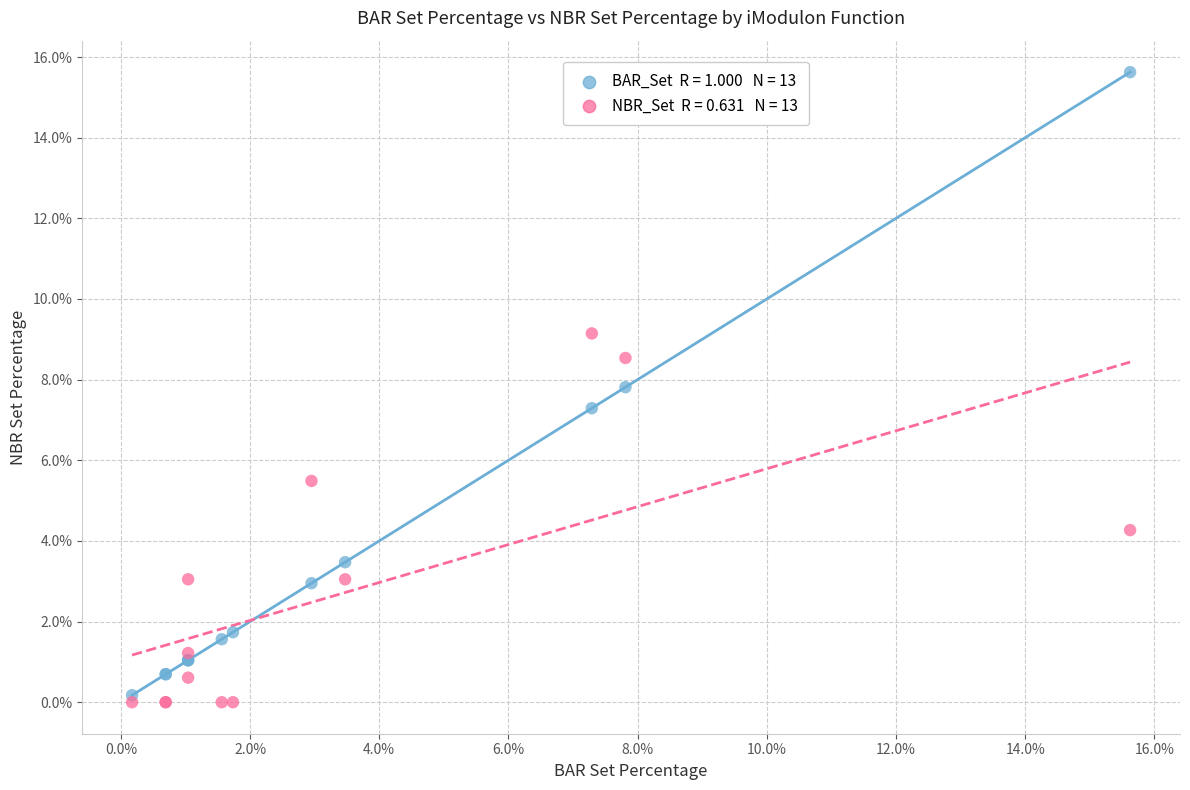

Across all series, what Y value is closest to 7?

7.3